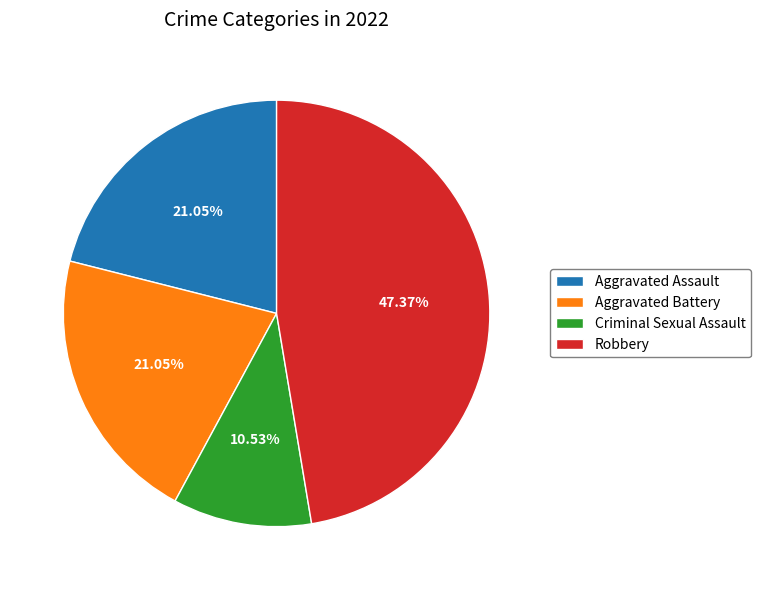

What percentage is the Robbery slice, to the nearest percent?

47%